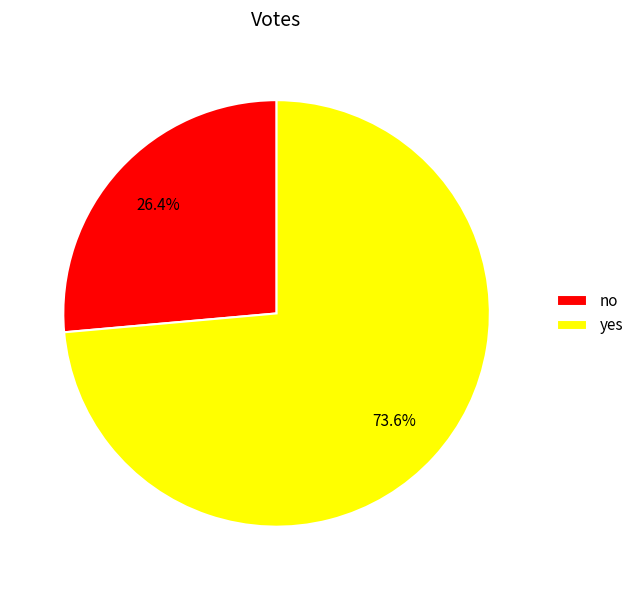

Which category has the biggest portion of the pie?

yes